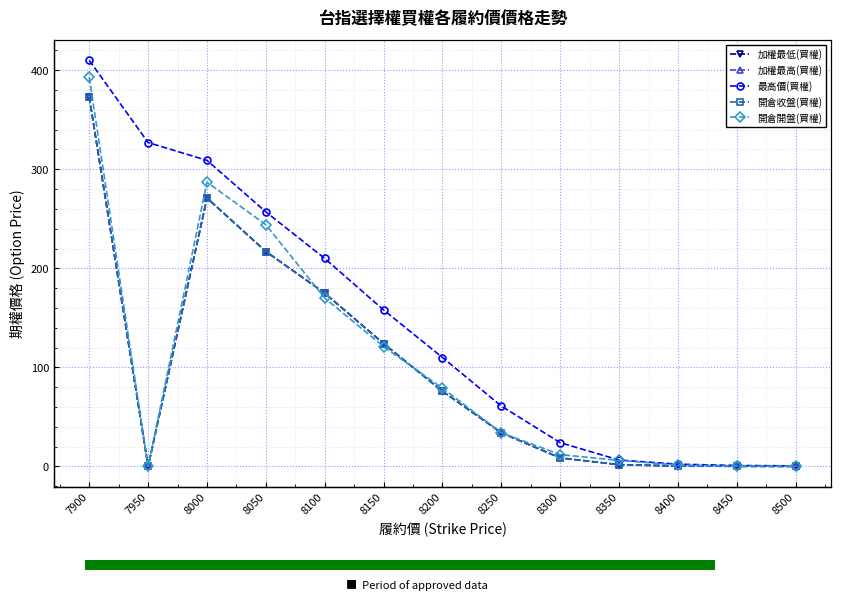

Reading left to right, what are all the values shown in this chart?

加權最低(買權): 373.0	0.0	271.0	217.0	175.0	124.0	76.0	34.0	8.6	1.8	0.5	0.2	0.1
加權最高(買權): 373.0	0.0	271.0	217.0	175.0	124.0	76.0	34.0	8.6	1.8	0.5	0.2	0.1
最高價(買權): 410.0	327.0	309.0	257.0	210.0	158.0	110.0	61.0	24.0	6.5	2.3	1.0	0.6
開倉收盤(買權): 373.0	0.0	271.0	217.0	175.0	124.0	76.0	34.0	8.6	1.8	0.5	0.2	0.1
開倉開盤(買權): 393.0	0.0	287.0	244.0	170.0	121.0	79.0	34.0	12.0	6.1	1.5	0.6	0.3